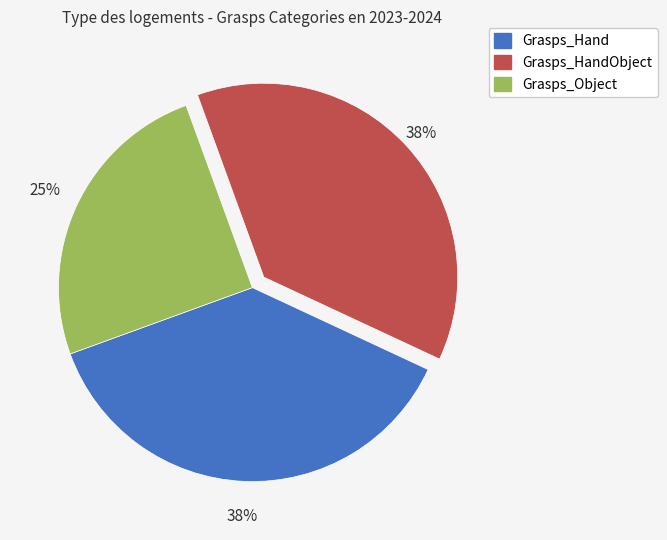

Is there a majority slice in this chart?

No